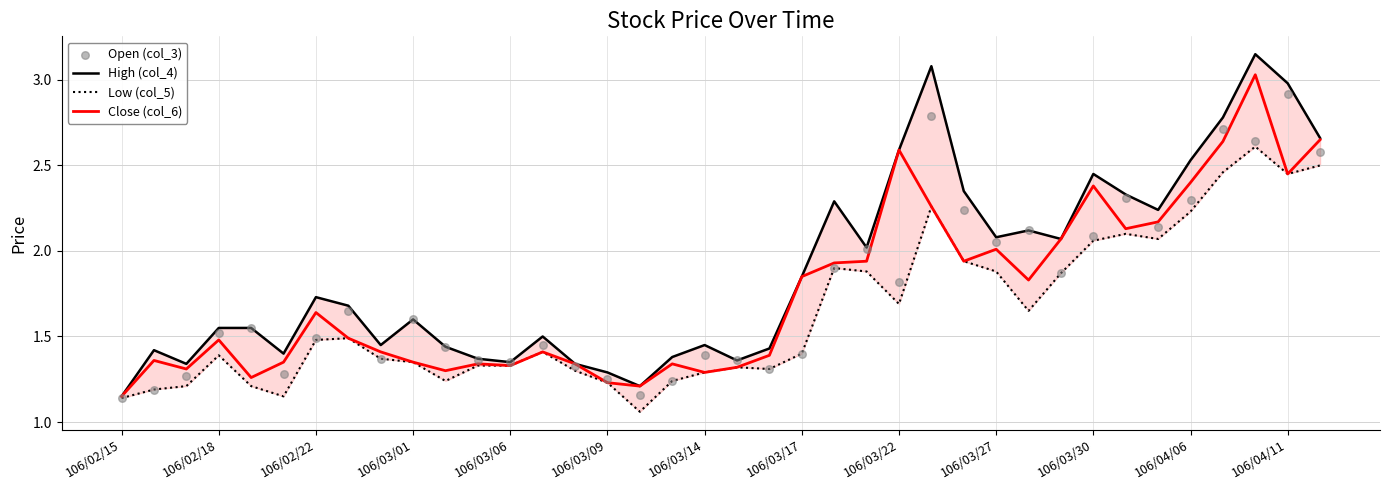

Which series has the largest total across all categories?

High (col_4)